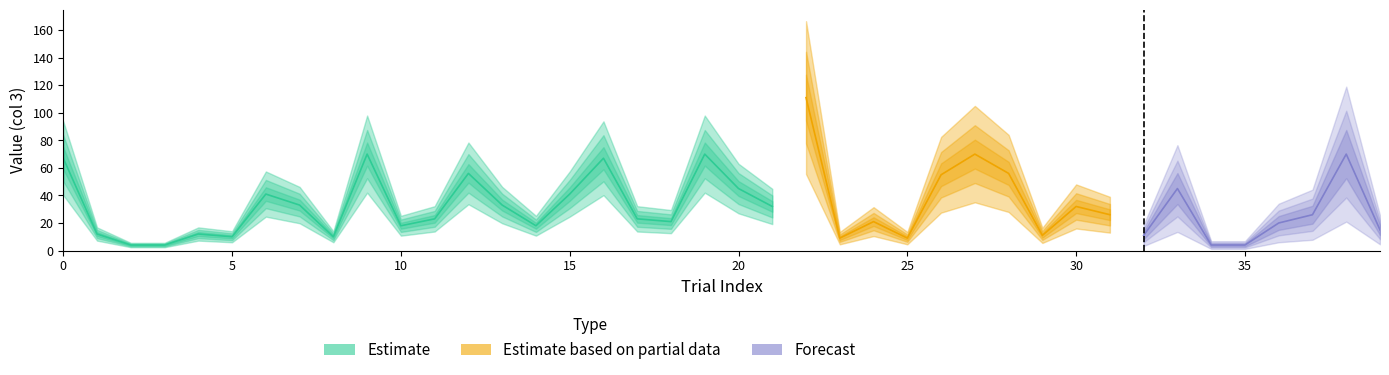

True or false: onset has a value of 42.8 at 7.

False